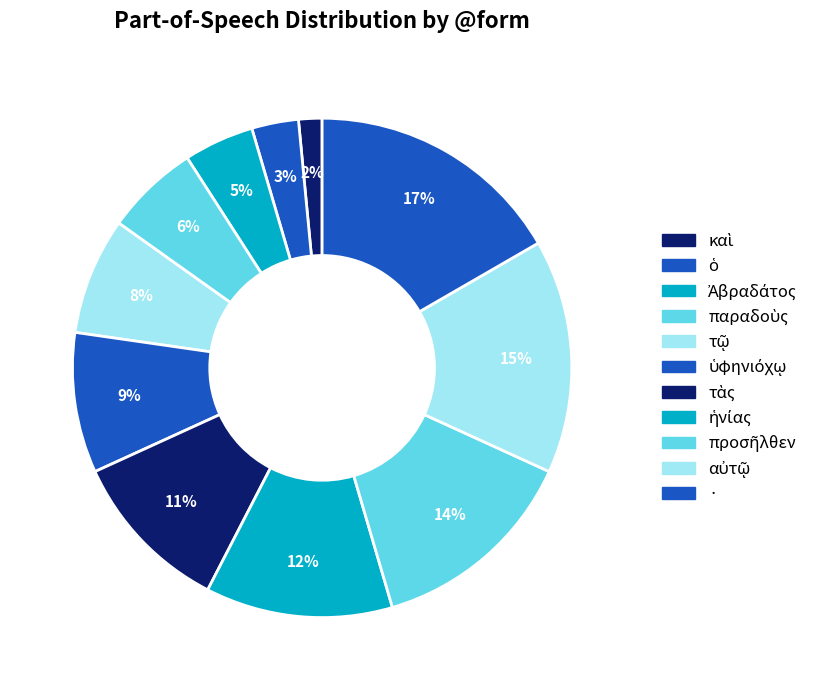

How many slices are in this pie chart?

11